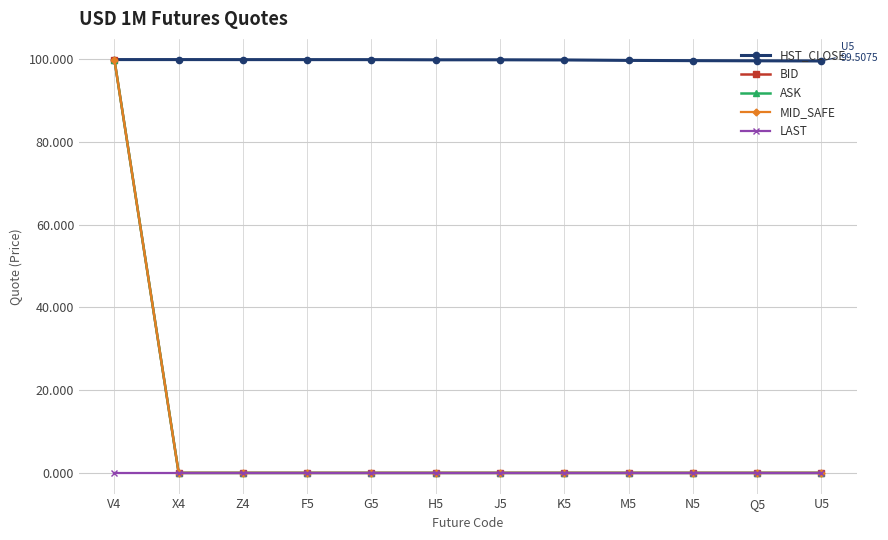

Is the value of MID_SAFE at J5 greater than the value of HST_CLOSE at G5?

No